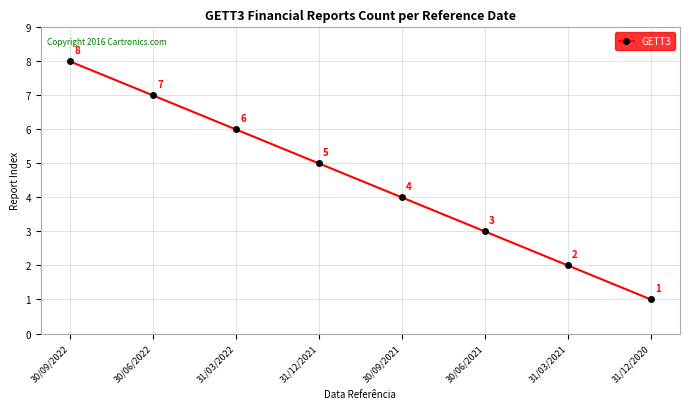

The chart shows a value of 3 at 31/12/2021. True or false?

False